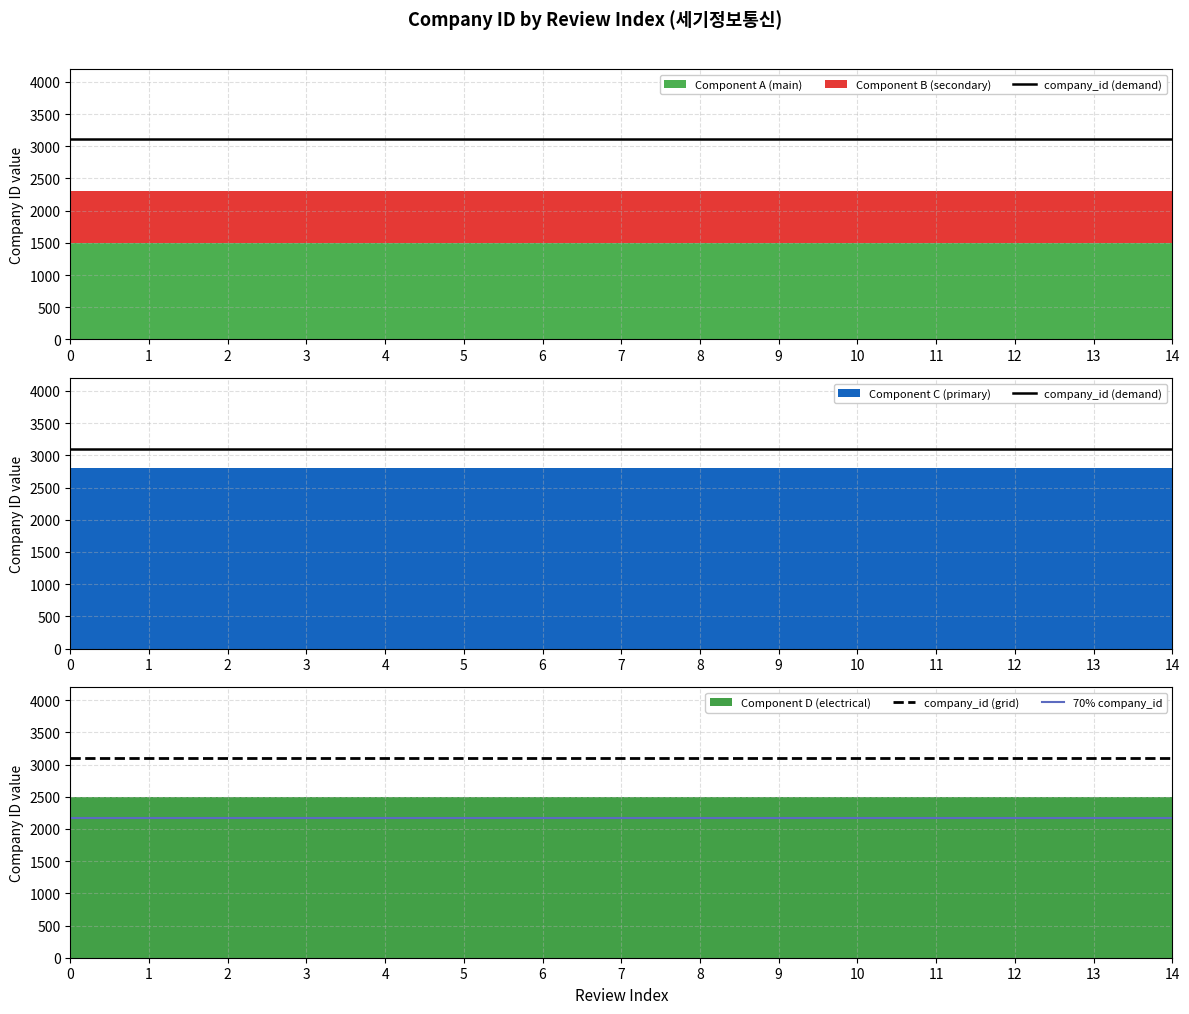

True or false: 70% company_id and company_id (grid) cross at least once.

False